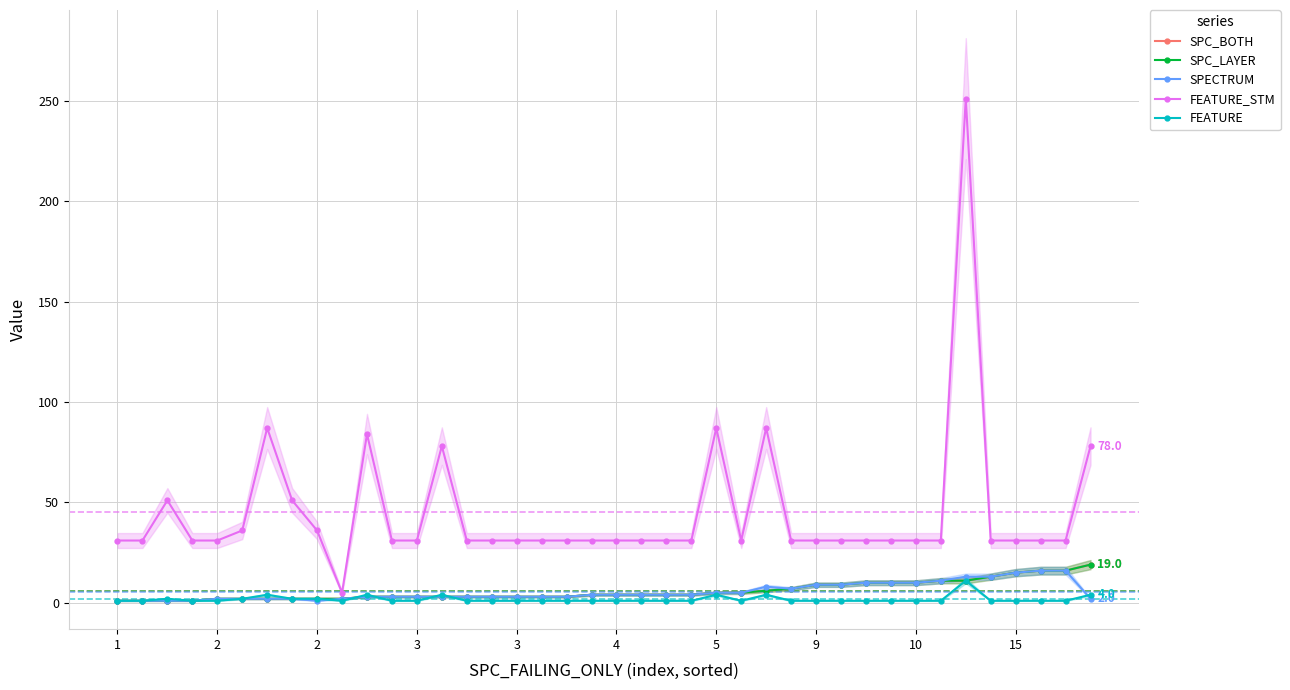

Where is the first local maximum for FEATURE?

2